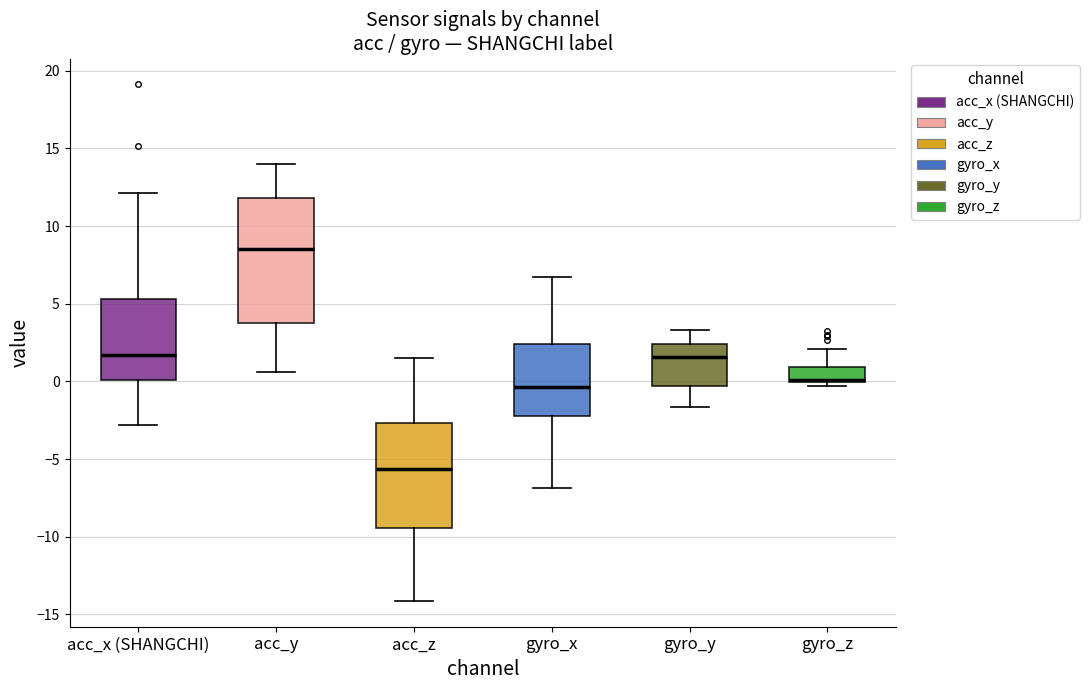

Comparing the boxes themselves (not the whiskers), which one is the tallest?

acc_y